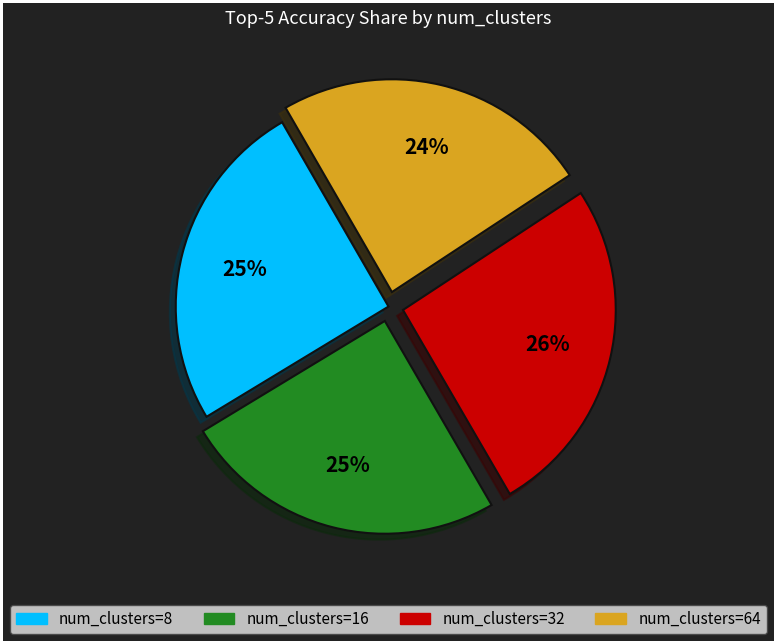

Does any single category account for the majority?

No